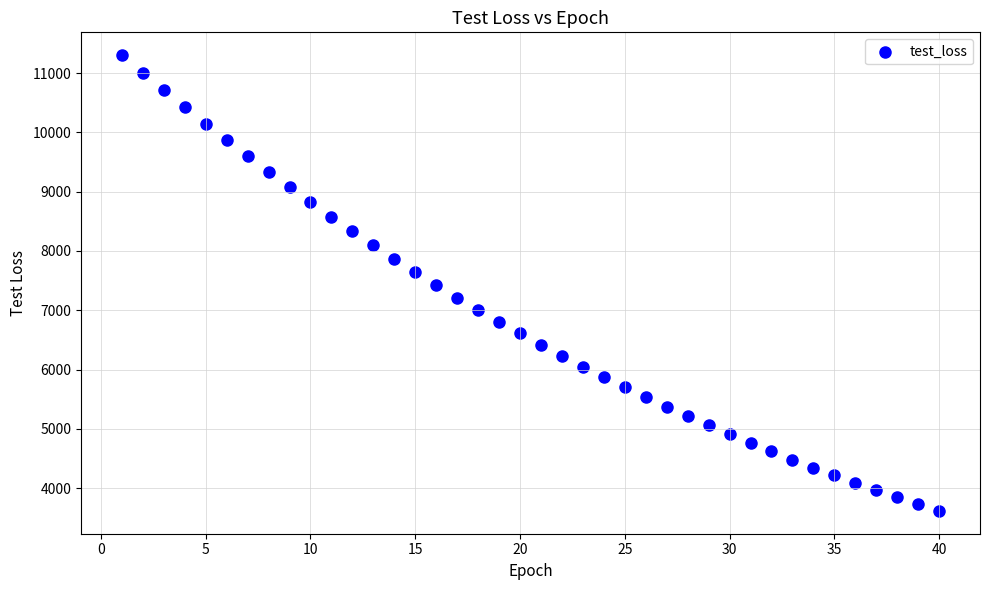

What is the range of X values (max minus min)?

39.0